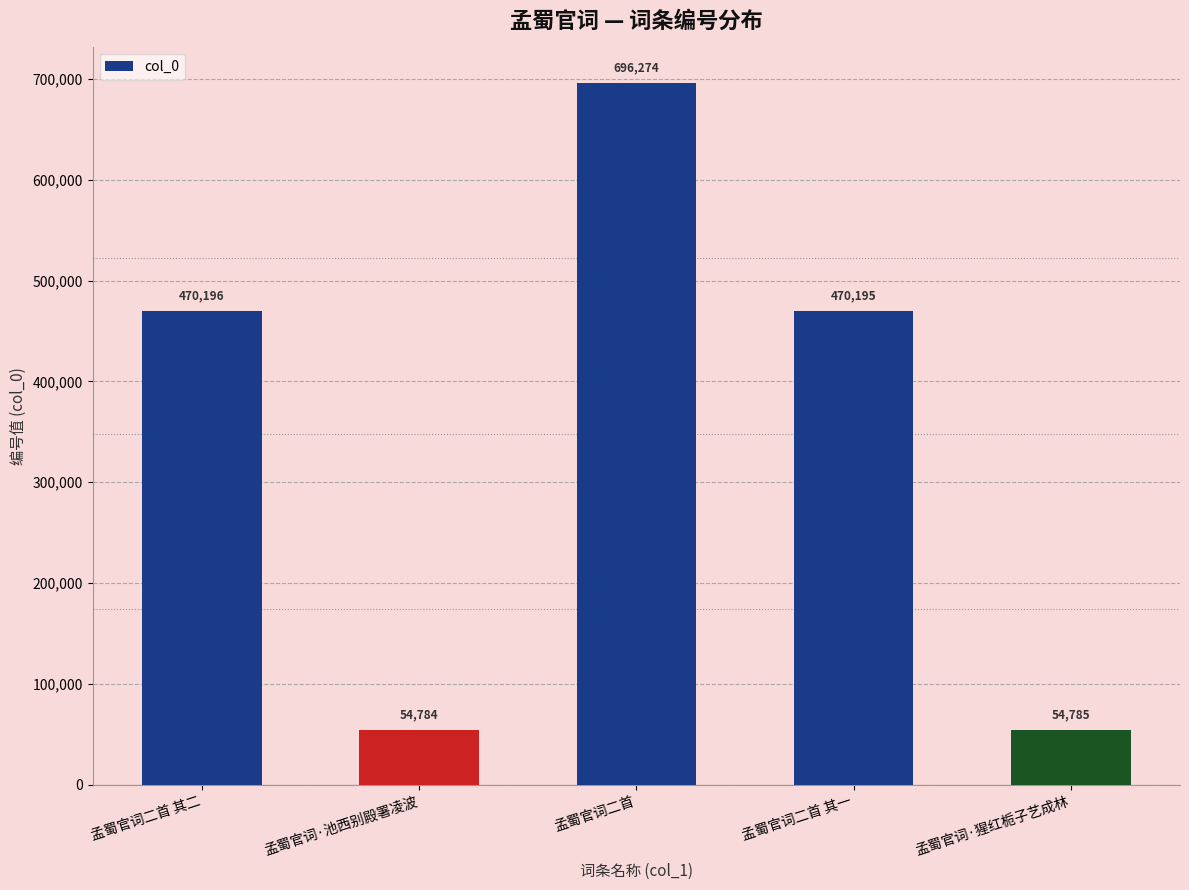

Reading left to right, what are all the values shown in this chart?

孟蜀官词二首 其二=470196	孟蜀官词·池西别殿署凌波=54784	孟蜀官词二首=696274	孟蜀官词二首 其一=470195	孟蜀官词·猩红栀子艺成林=54785